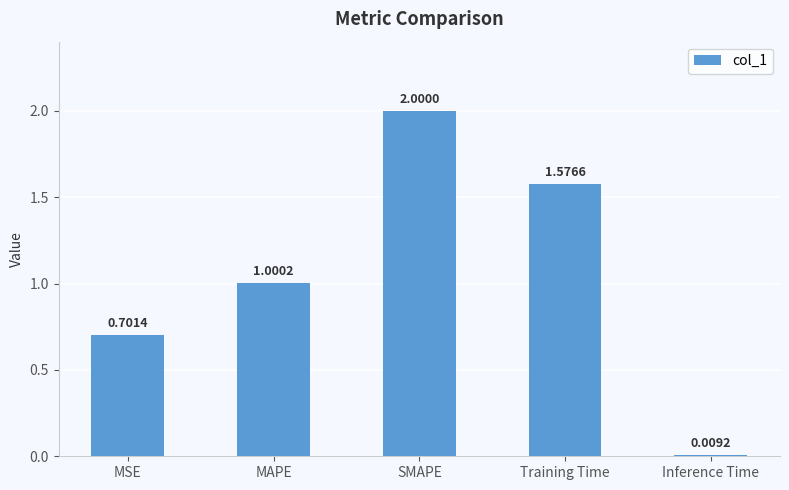

What is the change in value from MAPE to Training Time?

+0.6